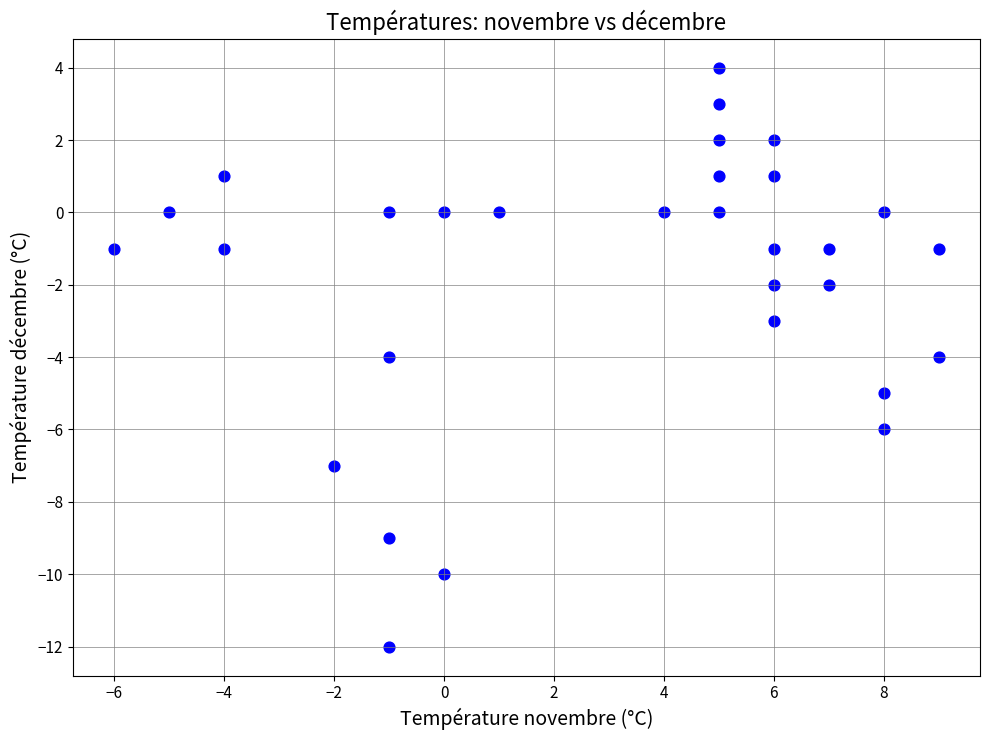

What is the range of X values (max minus min)?

15